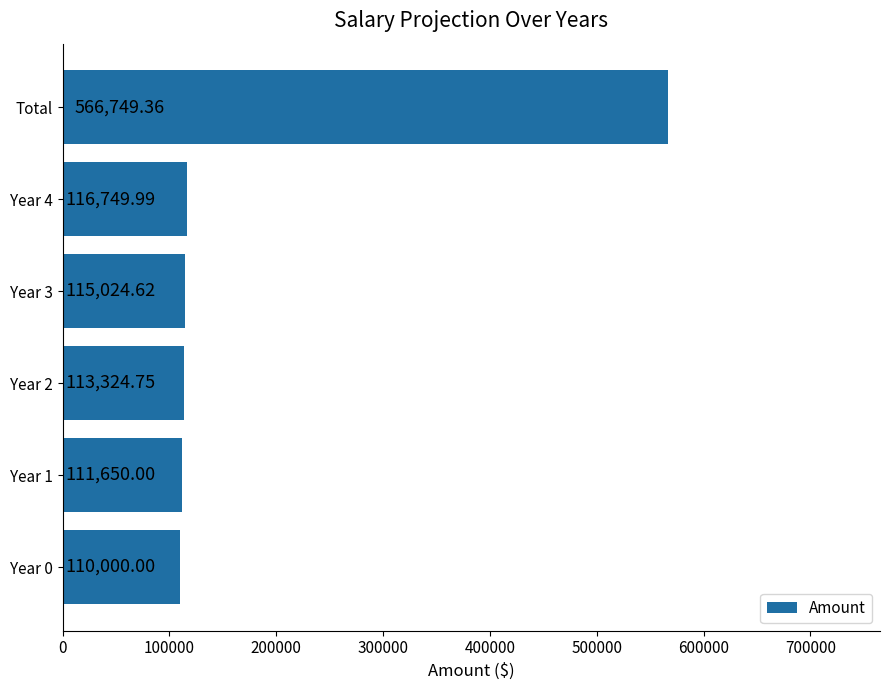

List the labels in order of value, largest first.

Total, Year 4, Year 3, Year 2, Year 1, Year 0